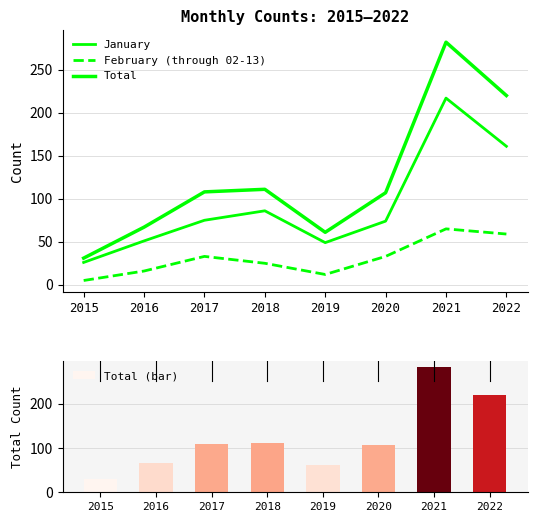

List the labels in order of Total value, largest first.

2021, 2022, 2018, 2017, 2020, 2016, 2019, 2015